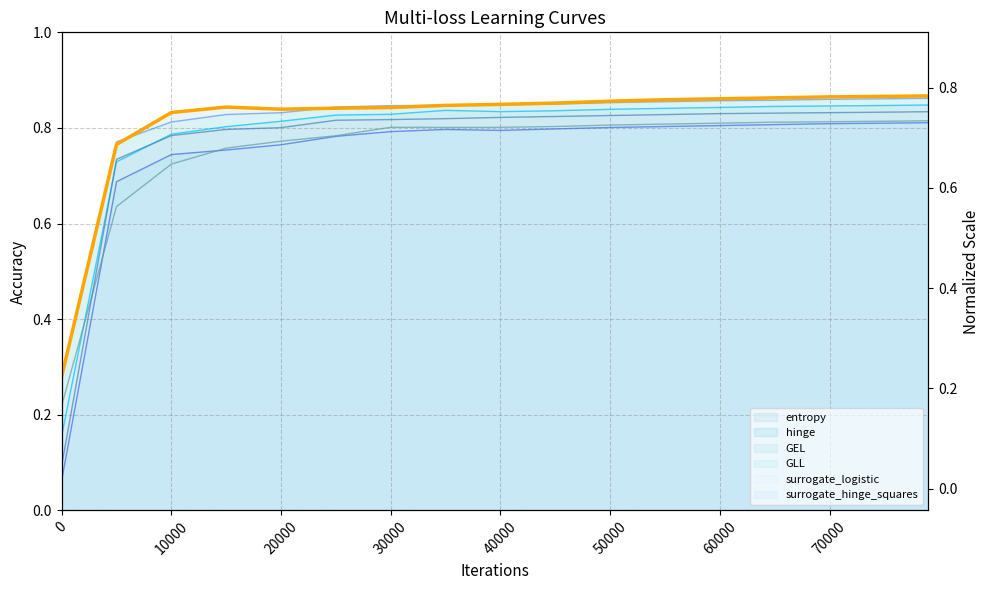

Between 30000 and 80000, which is larger?

80000